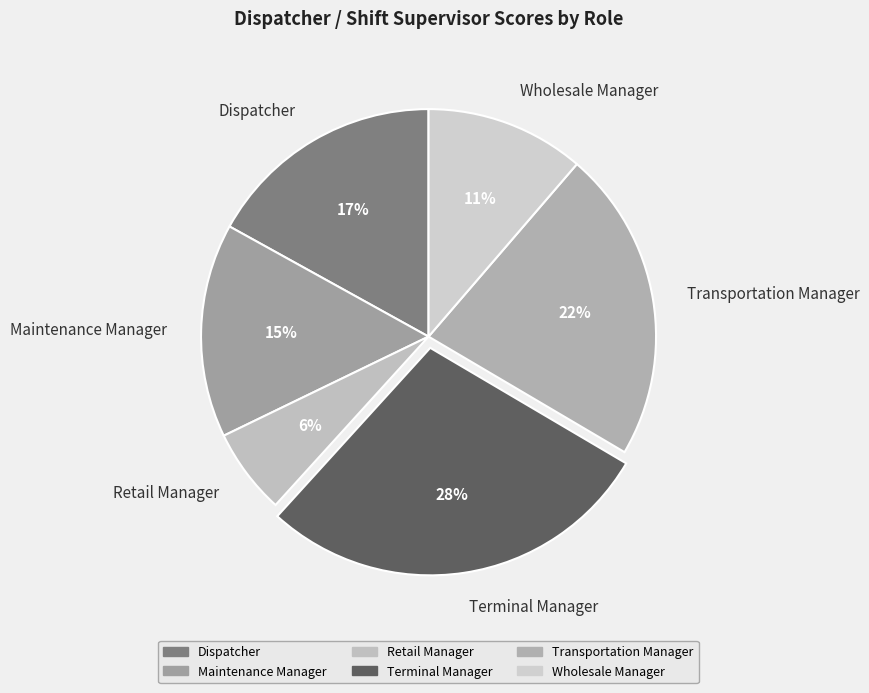

Count the number of slices in the pie.

6